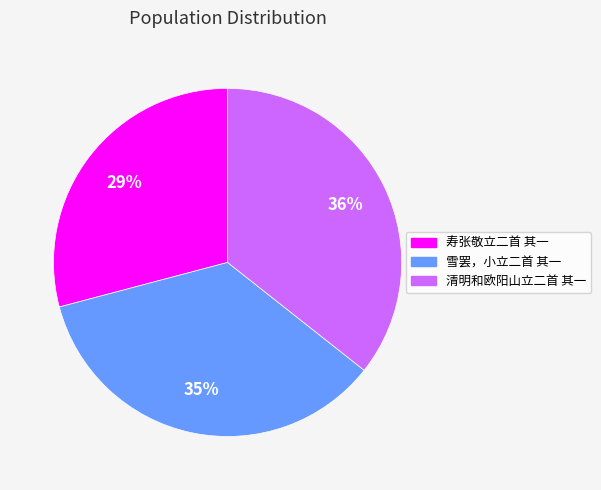

What is the smallest slice in the pie chart?

寿张敬立二首 其一